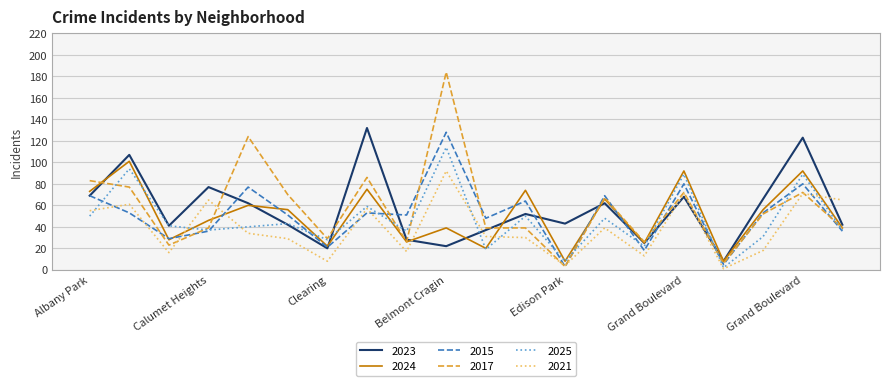

True or false: 2024 and 2021 intersect in this chart.

True